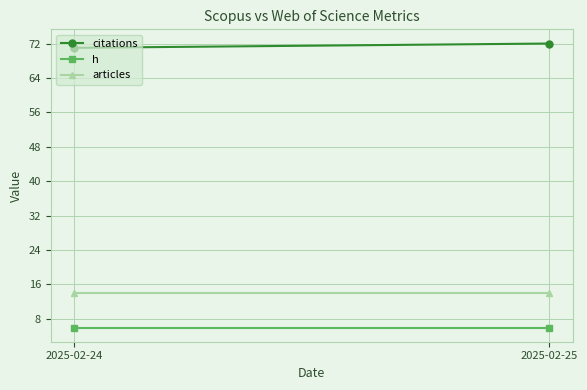

List the labels in order of articles value, largest first.

2025-02-24, 2025-02-25